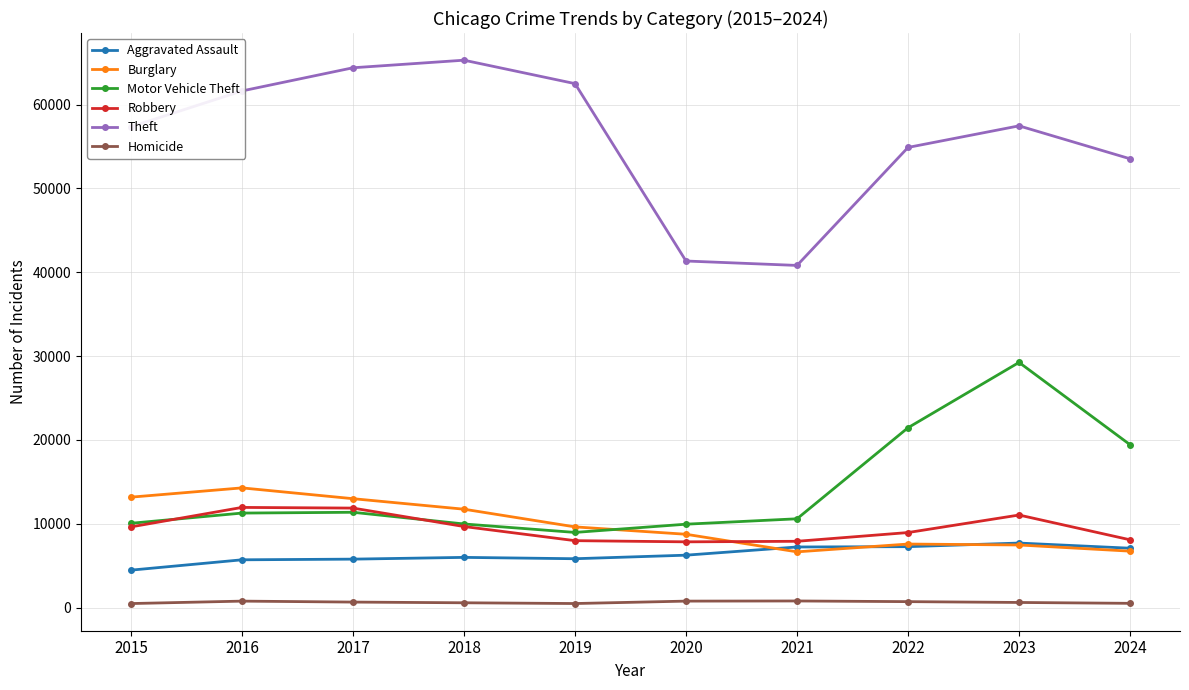

What are all the series names shown in the legend?

Aggravated Assault, Burglary, Motor Vehicle Theft, Robbery, Theft, Homicide